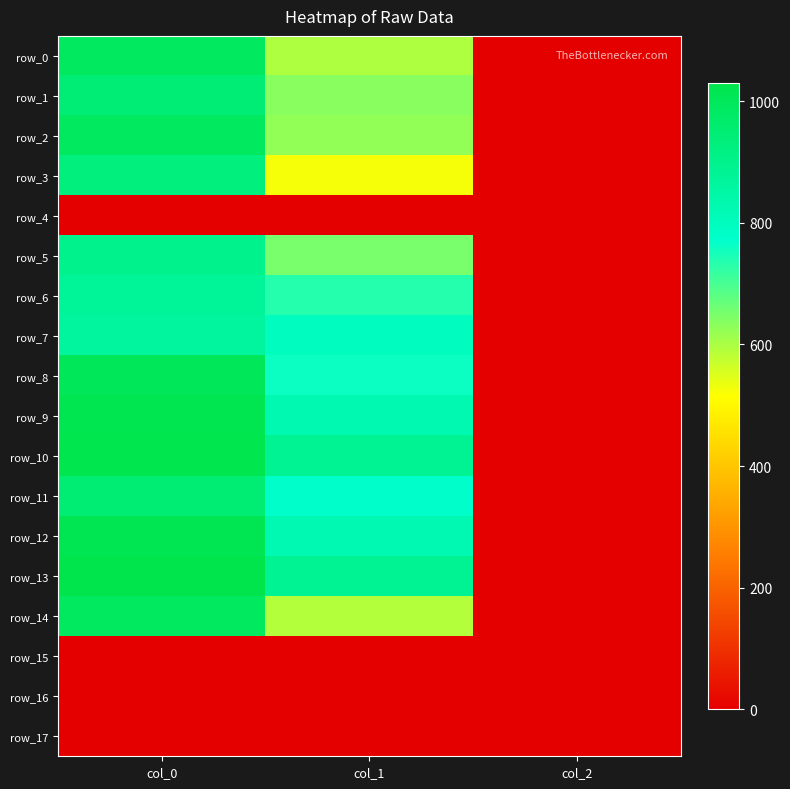

What is the average value of the row_8 series?

587.1